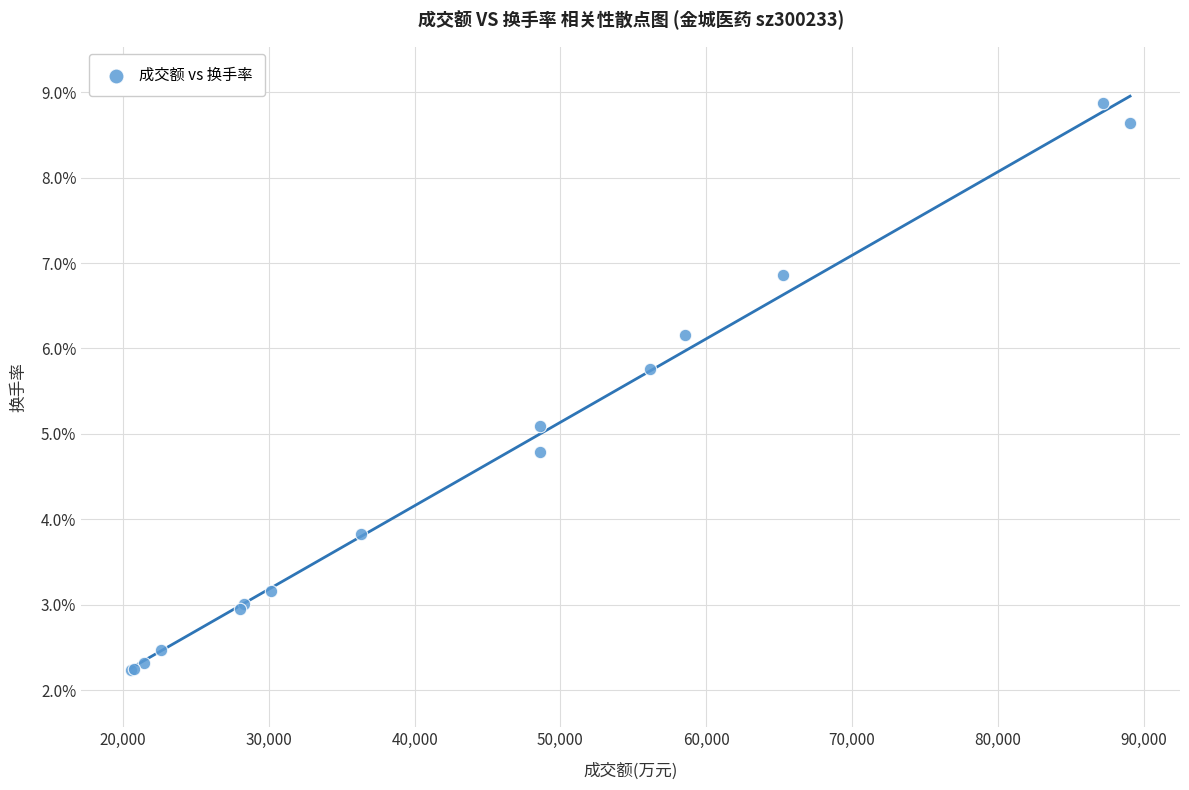

What Y value in the scatter plot is closest to 5?

5.1